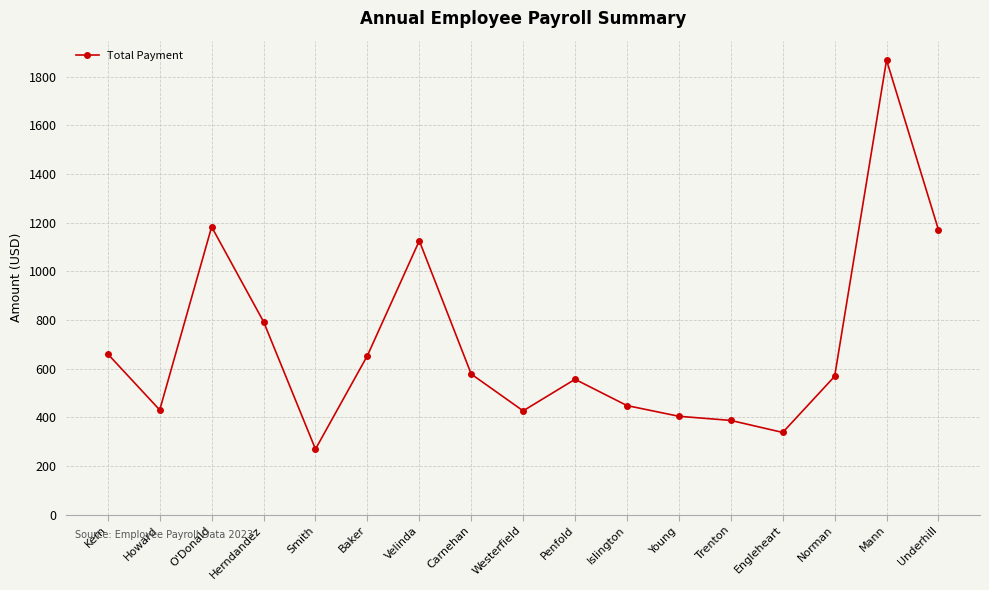

At which category does the chart reach its minimum across all series?

Smith